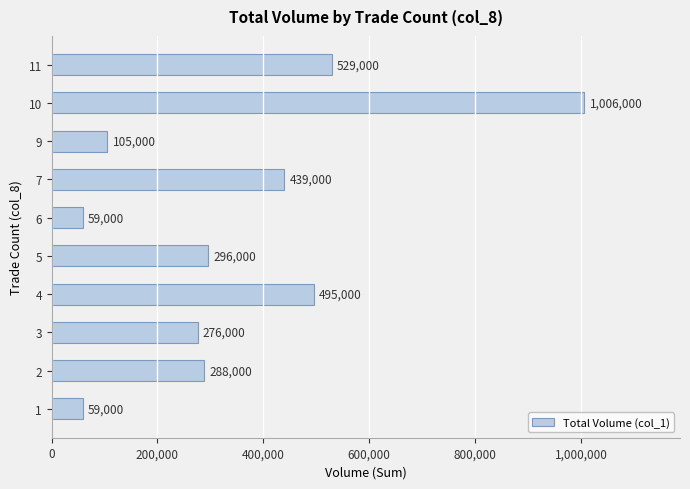

What is the average value?

355200